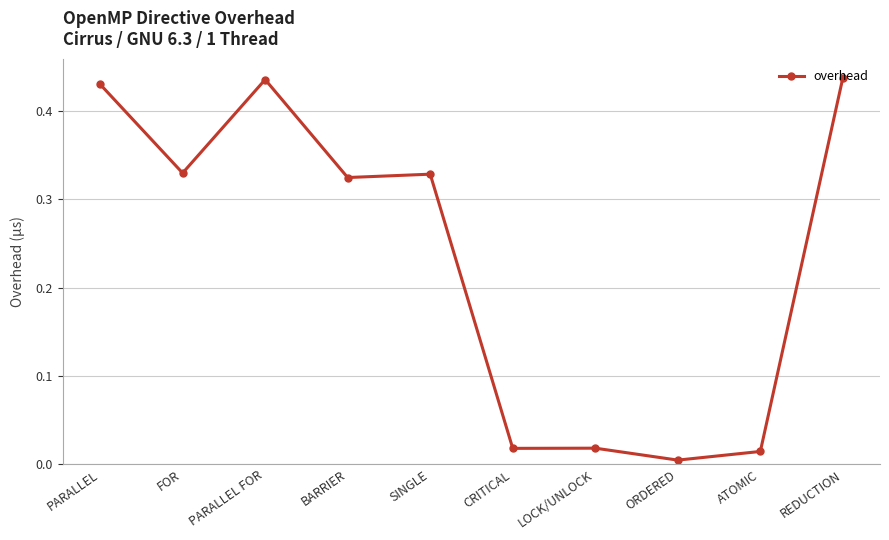

Where is the first local maximum?

PARALLEL FOR